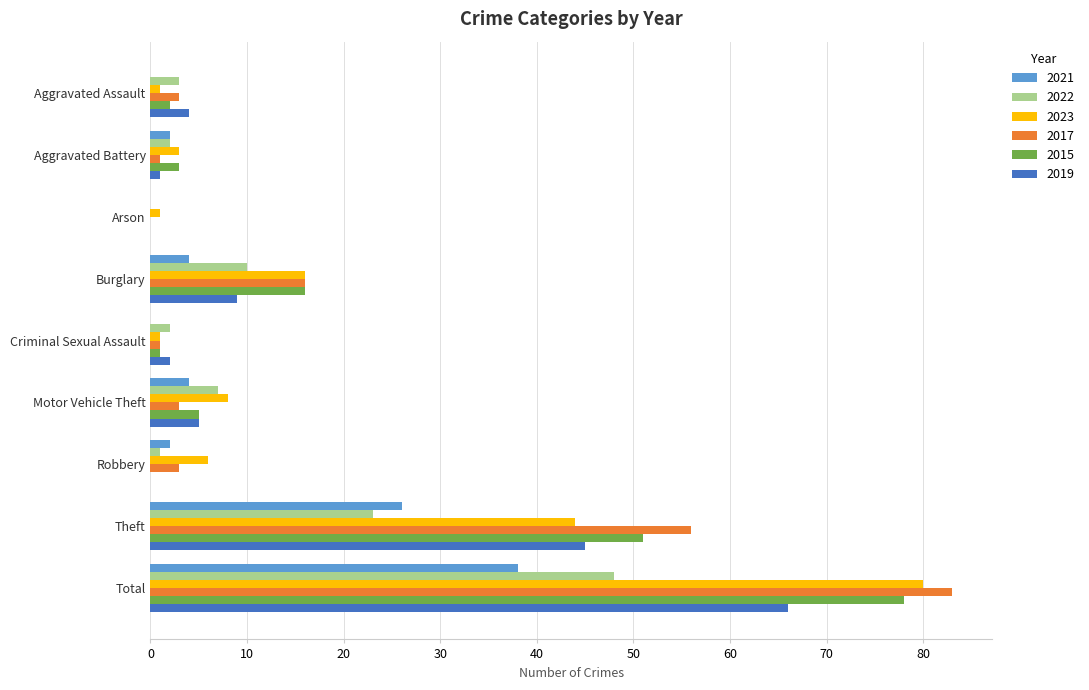

Which category has the highest value in the 2021 series?

Total